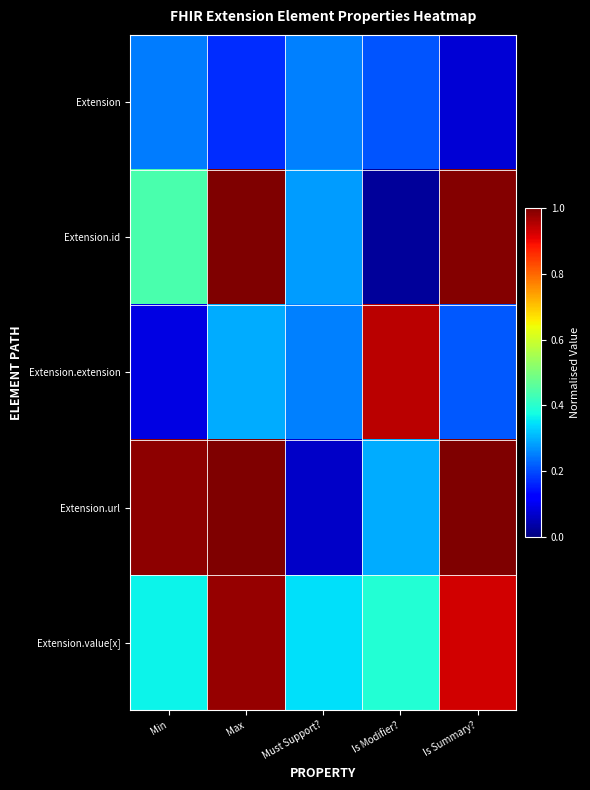

Reading right to left, what are all the values shown in this chart?

Extension: Is Summary?=0.1	Is Modifier?=0.2	Must Support?=0.3	Max=0.2	Min=0.2
Extension.id: Is Summary?=1.0	Is Modifier?=0.0	Must Support?=0.3	Max=1.0	Min=0.4
Extension.extension: Is Summary?=0.2	Is Modifier?=0.9	Must Support?=0.3	Max=0.3	Min=0.1
Extension.url: Is Summary?=1.0	Is Modifier?=0.3	Must Support?=0.1	Max=1.0	Min=1.0
Extension.value[x]: Is Summary?=0.9	Is Modifier?=0.4	Must Support?=0.3	Max=1.0	Min=0.4